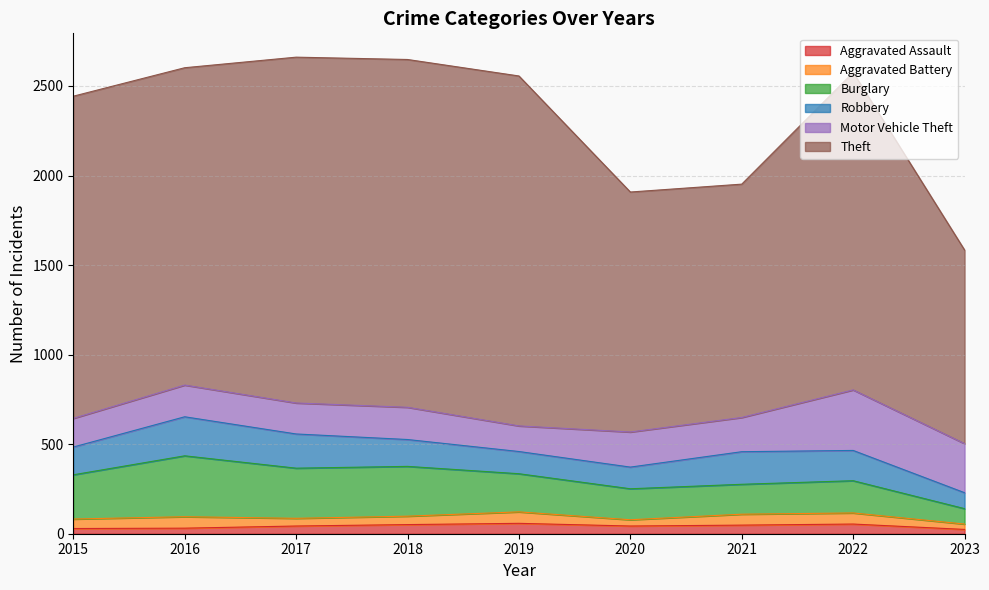

What is the maximum value shown in the chart?

1954